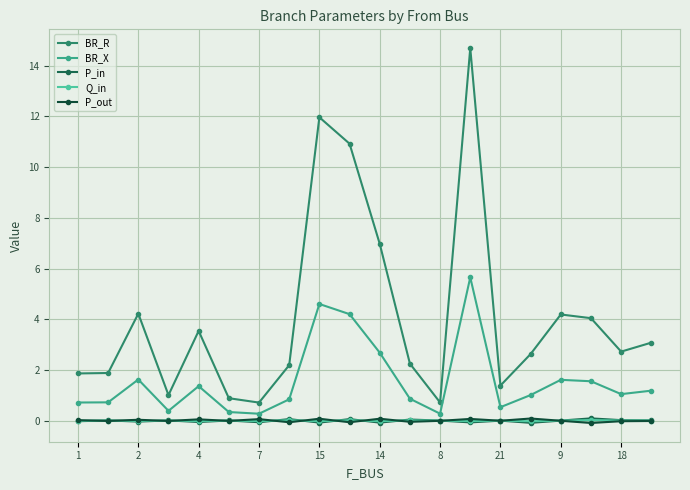

In BR_R, how many points are higher than both neighbors (excluding endpoints)?

5